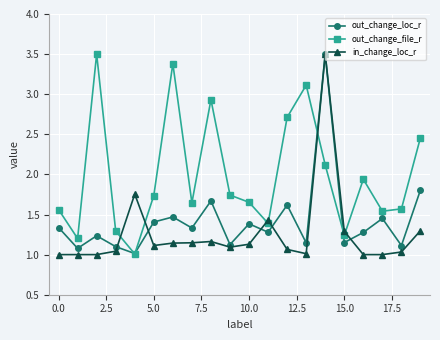

What is the highest value of the out_change_file_r series?

3.5